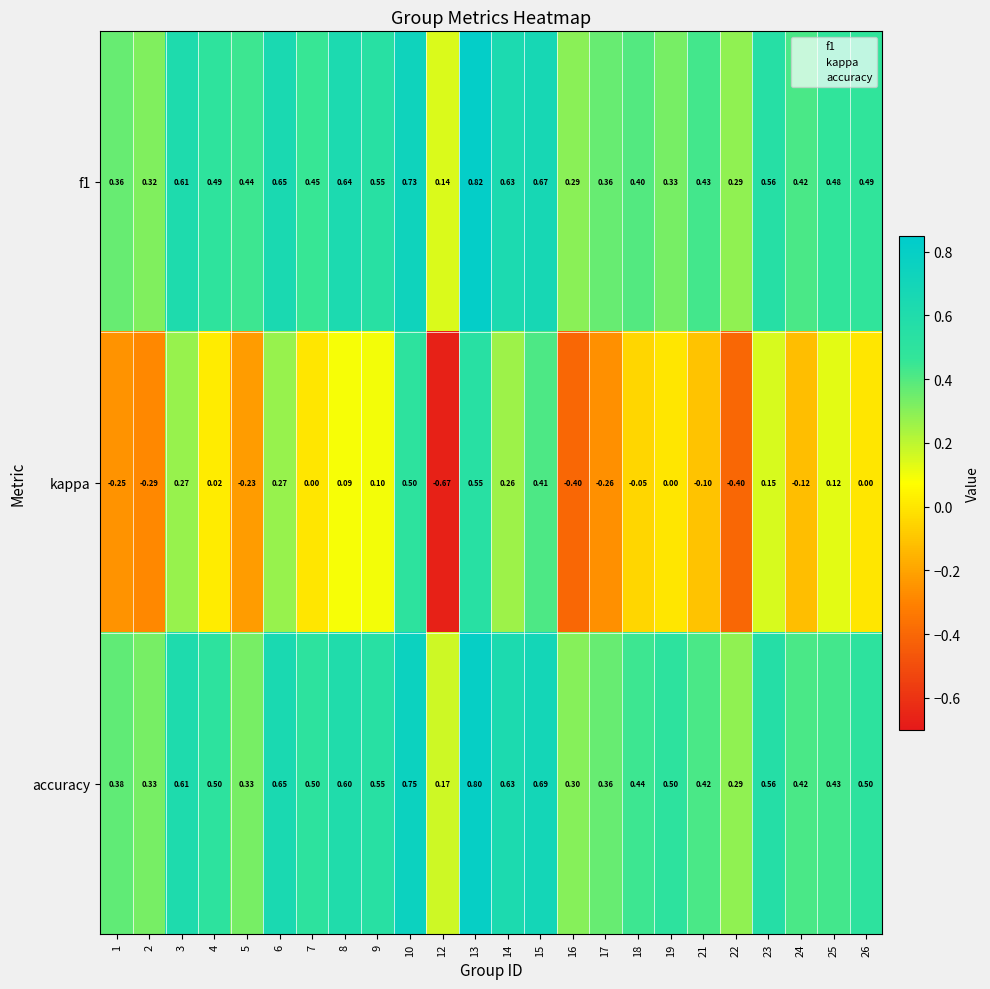

List the series in order of their peak value, lowest first.

kappa, accuracy, f1